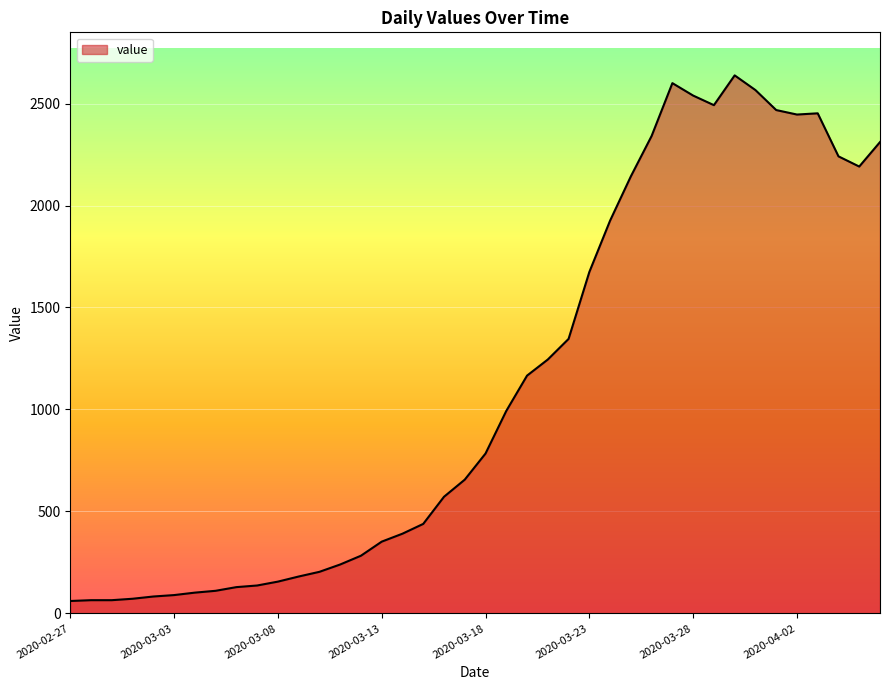

What is the minimum value shown in the chart?

61